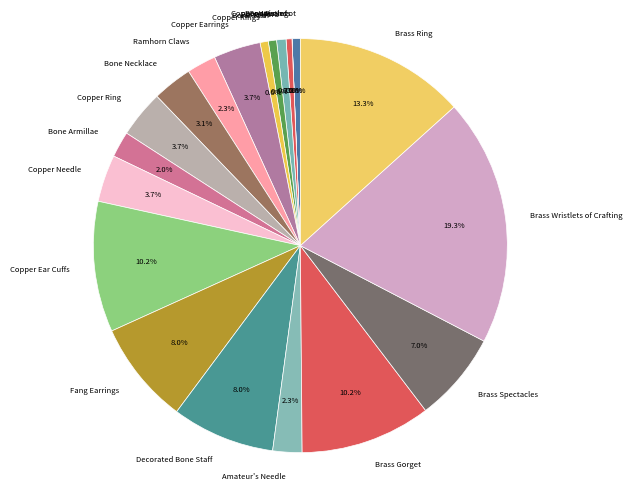

Which slice is the largest?

Brass Wristlets of Crafting